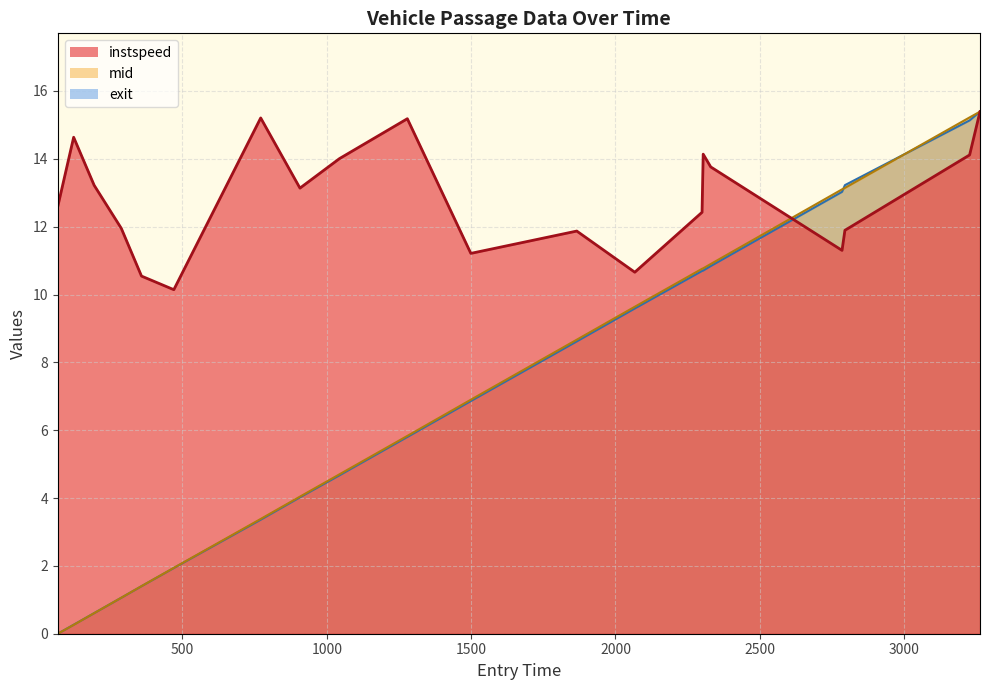

Does the chart display data point markers on the line(s)?

No